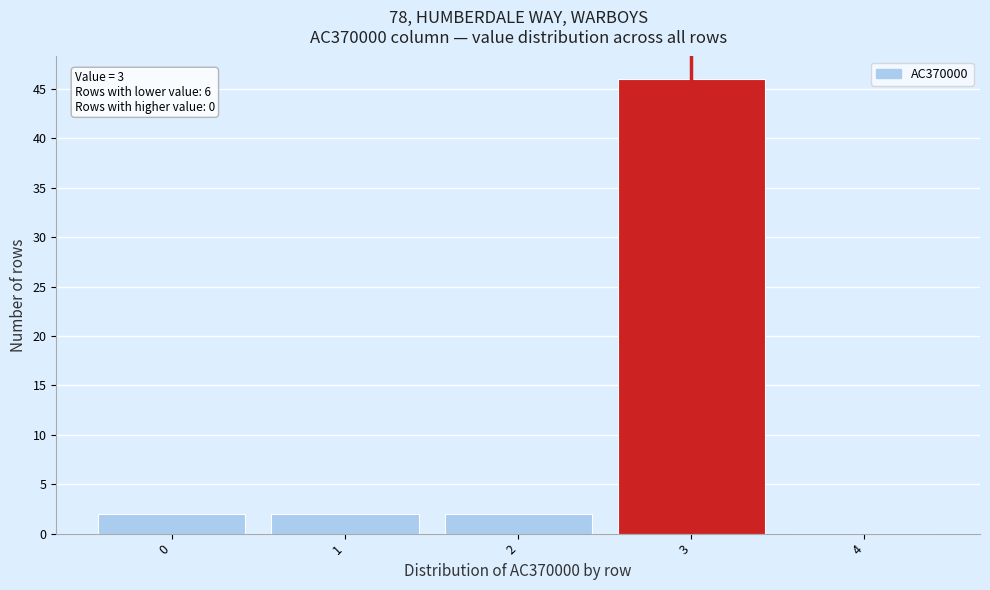

Which range on the x-axis has the tallest bar?

2.5 to 3.5